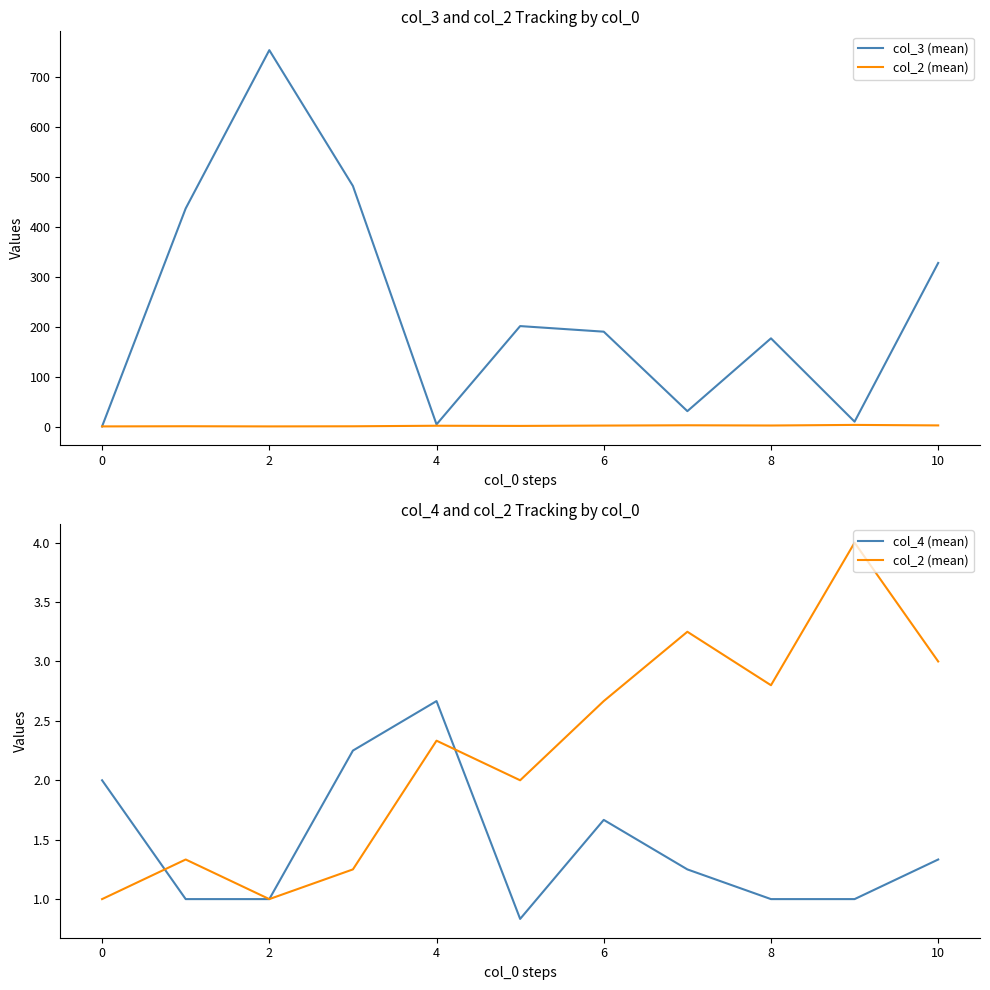

In col_2 (mean), how many points are higher than both neighbors (excluding endpoints)?

4